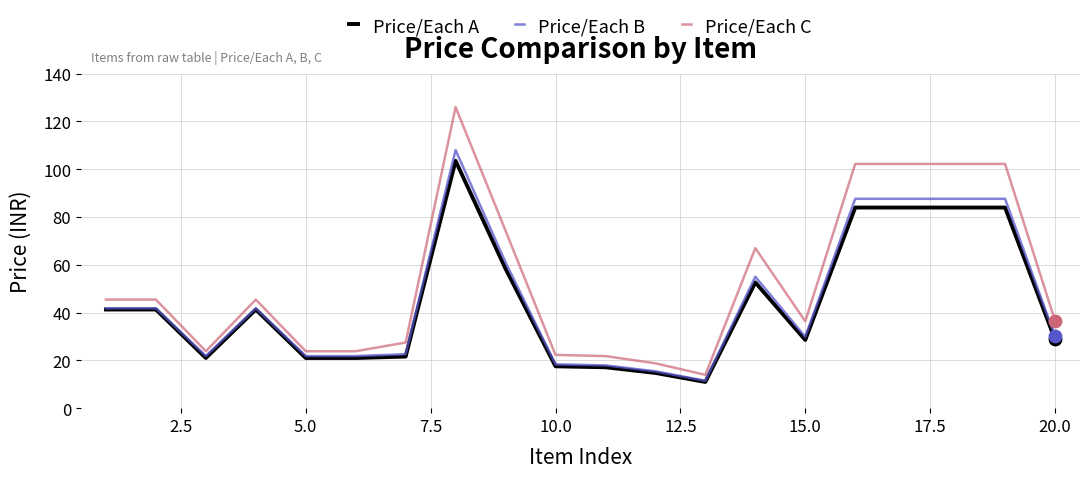

At how many categories does at least one series exceed 49?

7